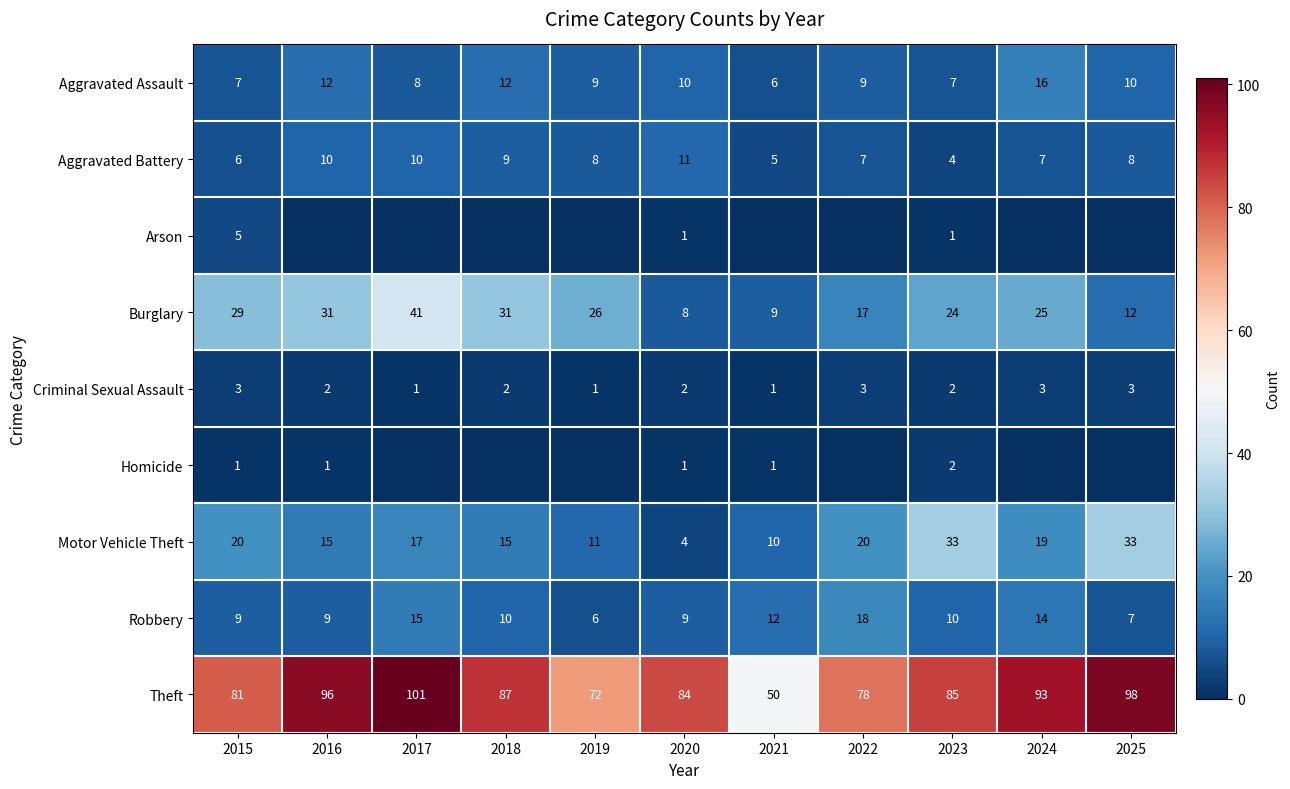

Which category has the highest value in the Burglary series?

2017